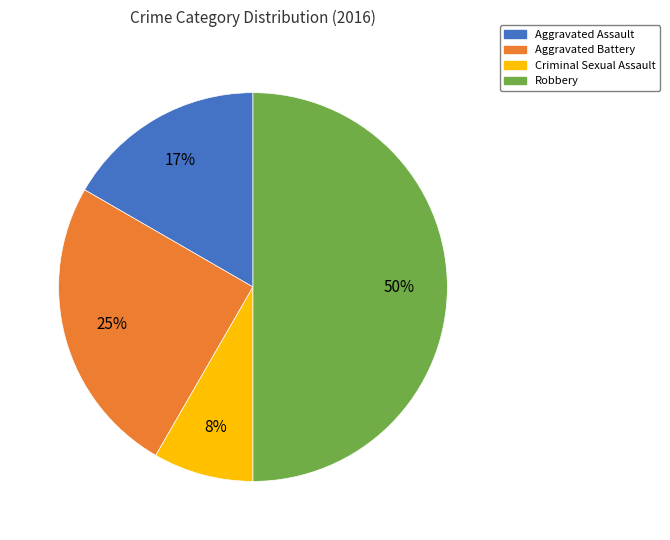

To the nearest percent, what is the average slice percentage?

25%